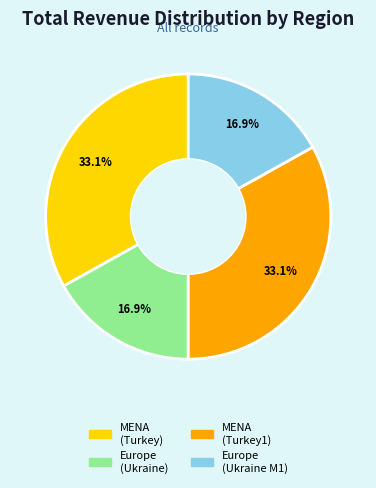

Is there any slice that represents more than half of the pie?

No